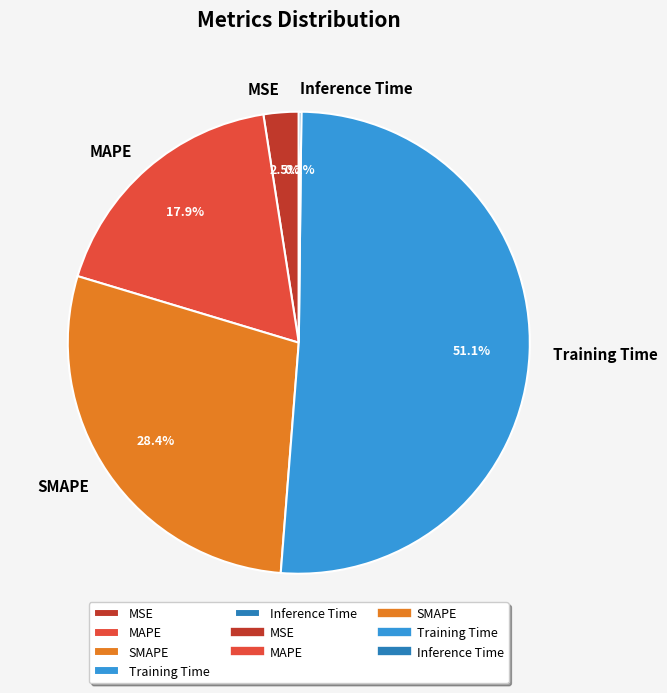

True or false: MAPE accounts for 28% of the total.

False